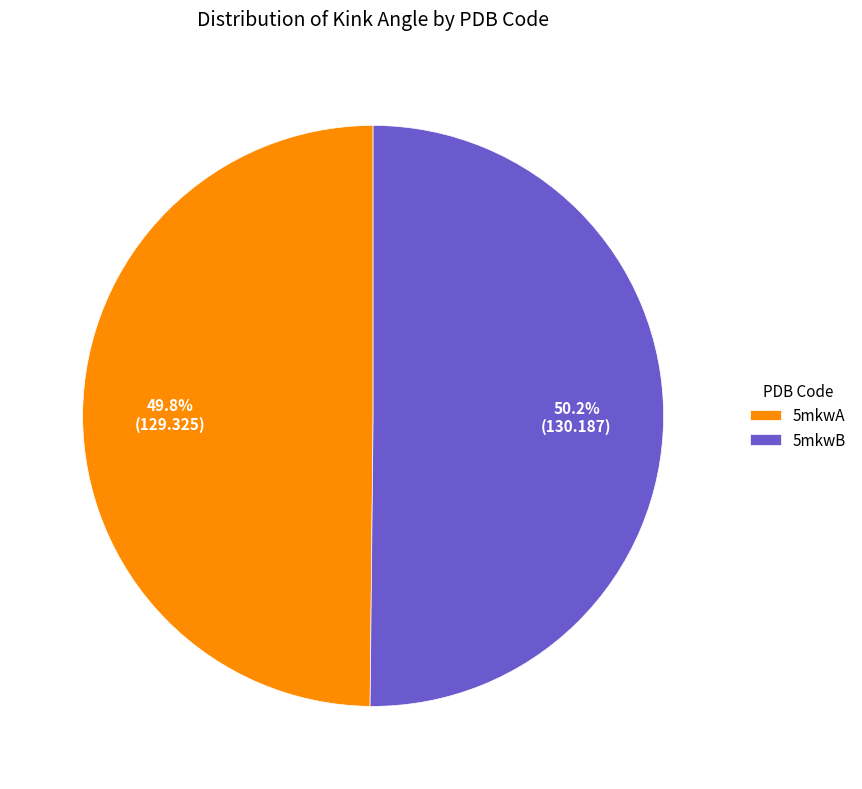

Is there a majority slice in this chart?

Yes